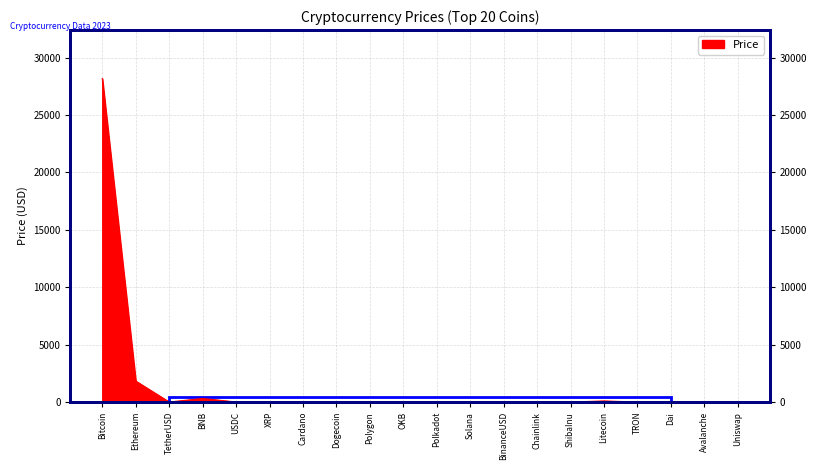

True or false: the data shows 1.0 at USDC.

True